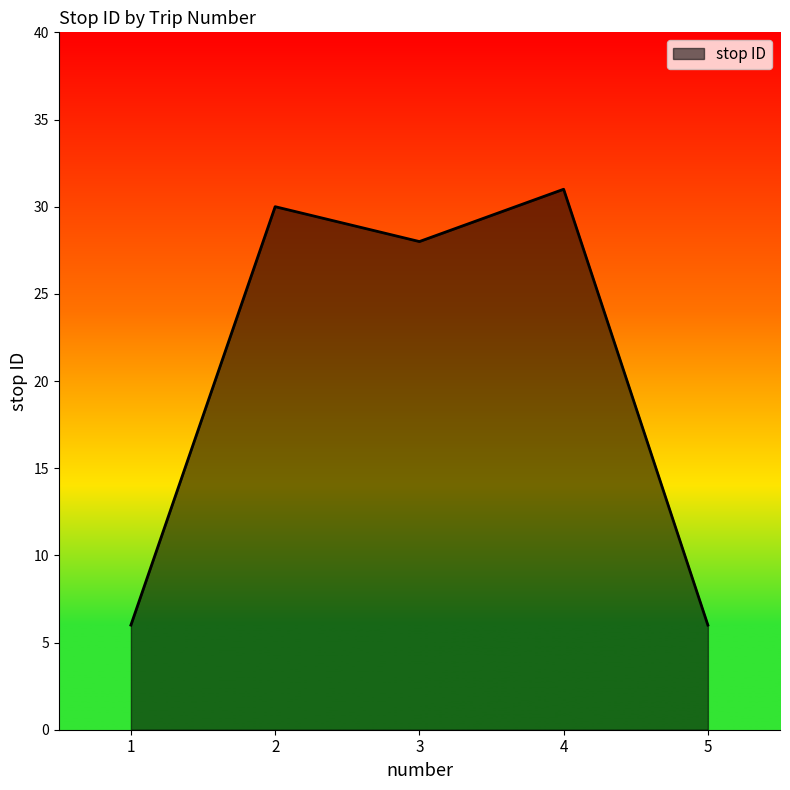

What is the change in value from 2 to 5?

-24